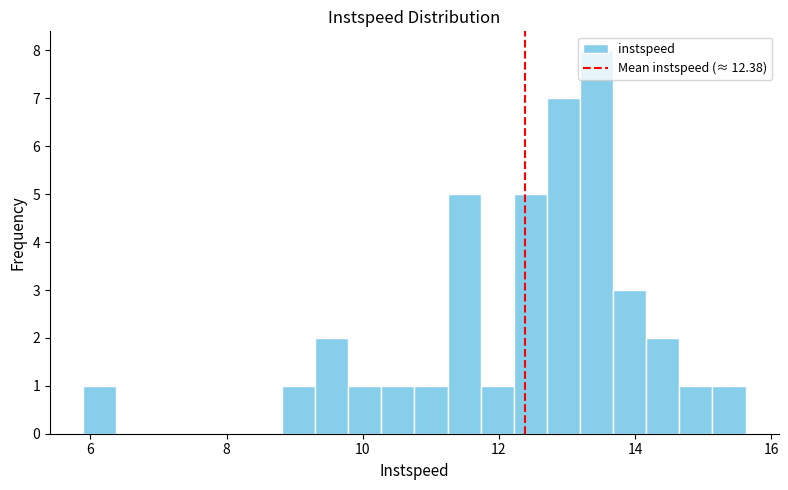

Read against the x-axis, roughly where is the centre of the tallest bar?

13.4